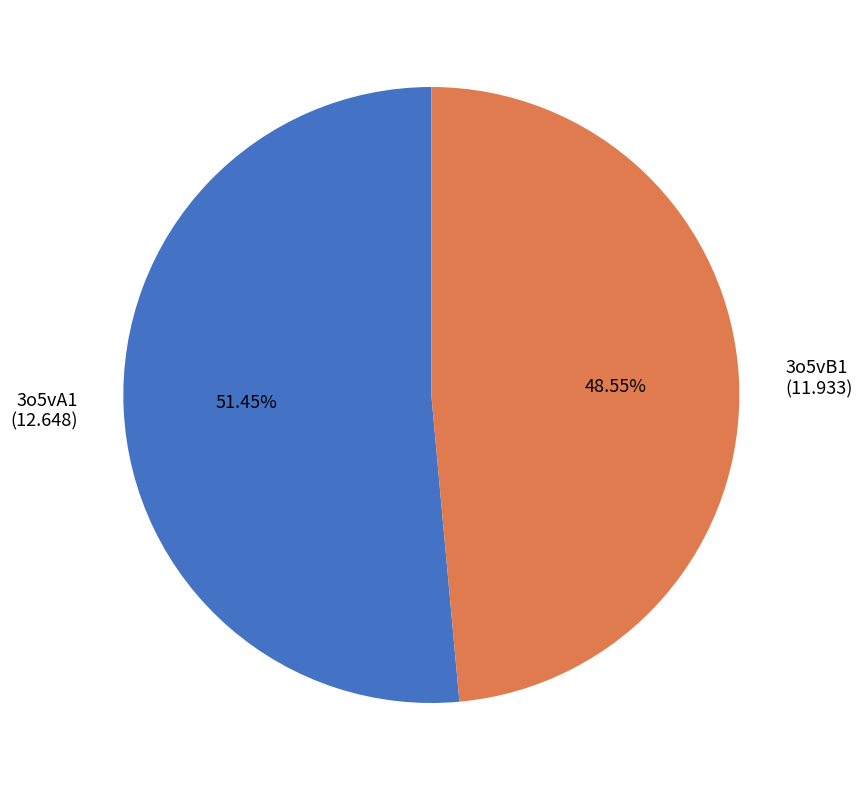

How many segments does this pie chart have?

2